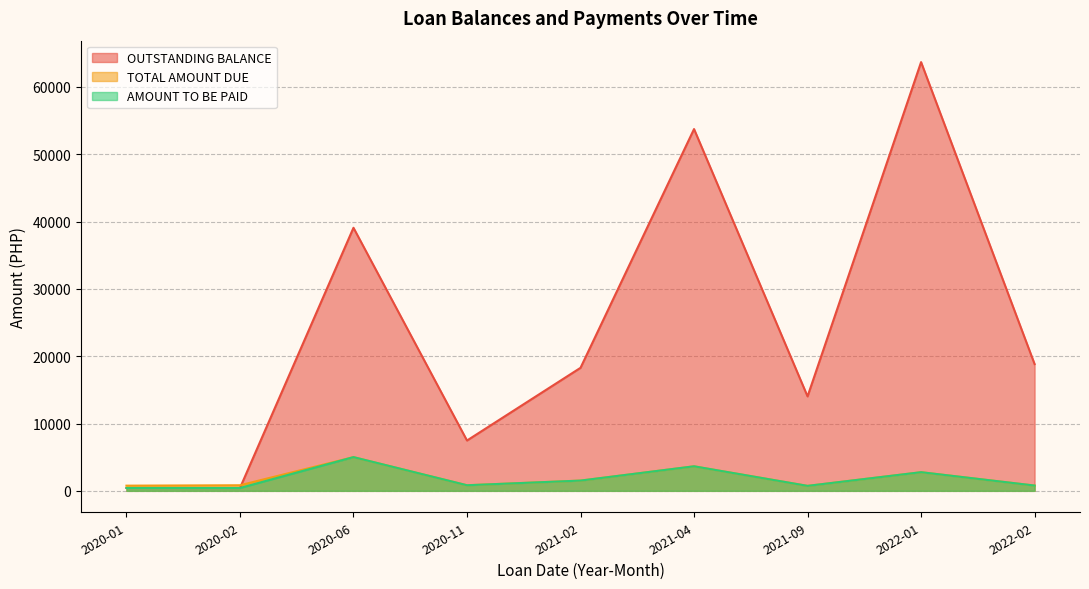

Rank the series at 2021-02 from lowest to highest value.

TOTAL AMOUNT DUE, AMOUNT TO BE PAID, OUTSTANDING BALANCE